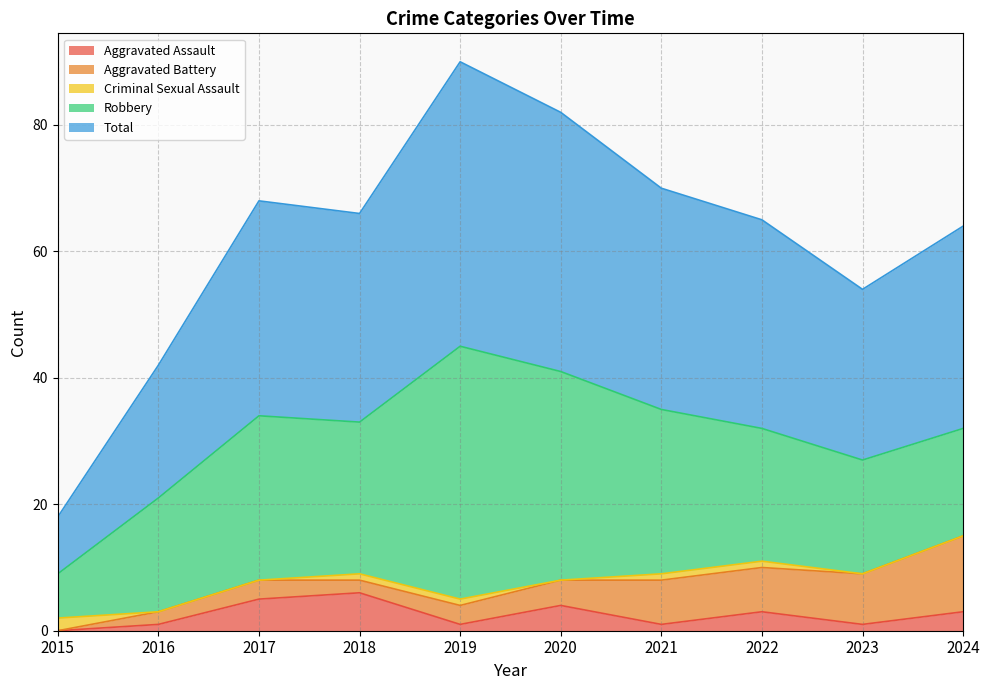

At which category does Aggravated Battery reach its first local valley?

2018